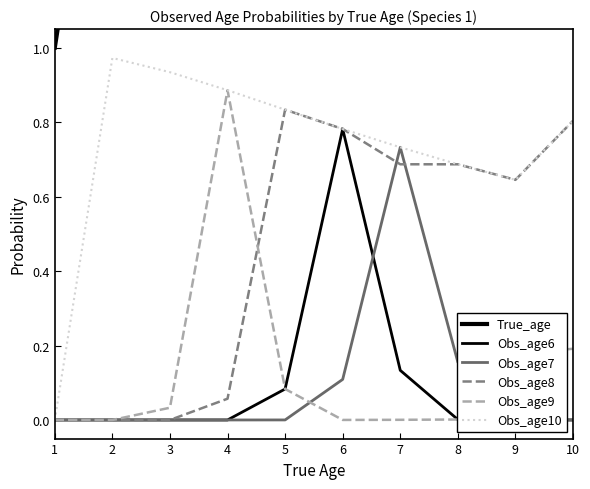

Is the value of Obs_age7 at 6 greater than the value of Obs_age8 at 3?

Yes